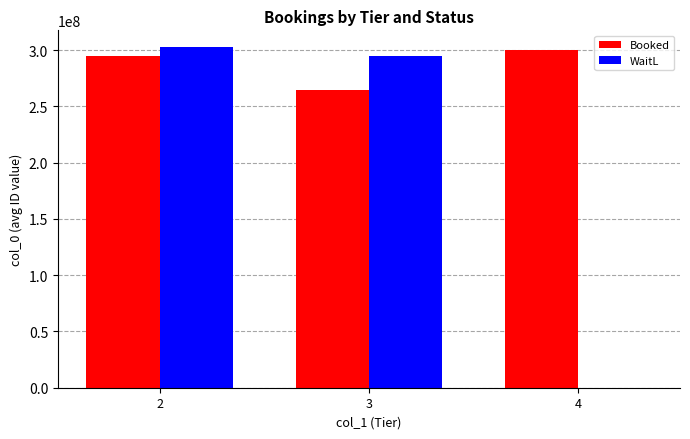

Is the value of WaitL at 4 greater than the value of Booked at 4?

No